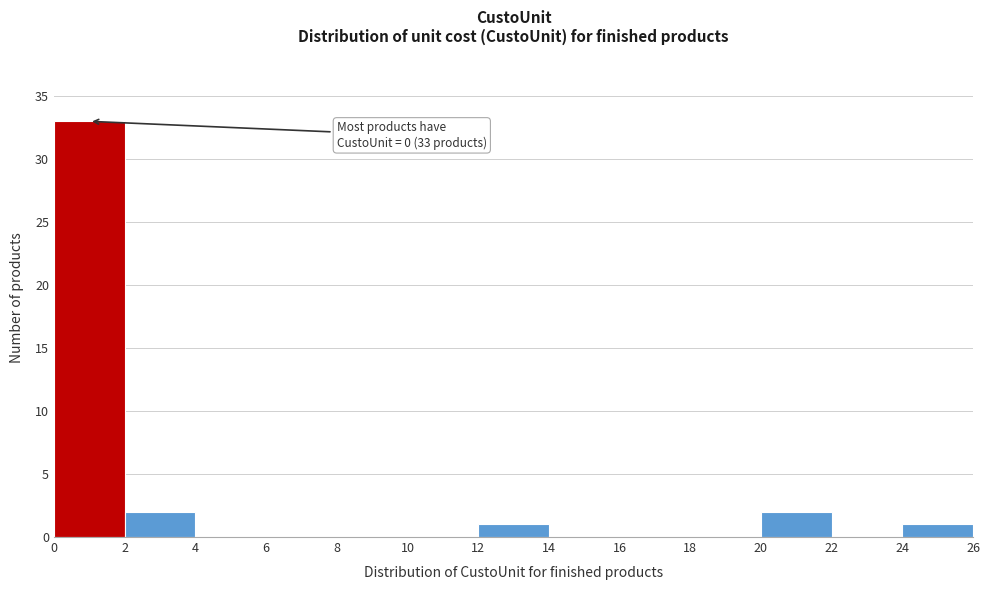

Which range on the x-axis has the tallest bar?

0 to 2